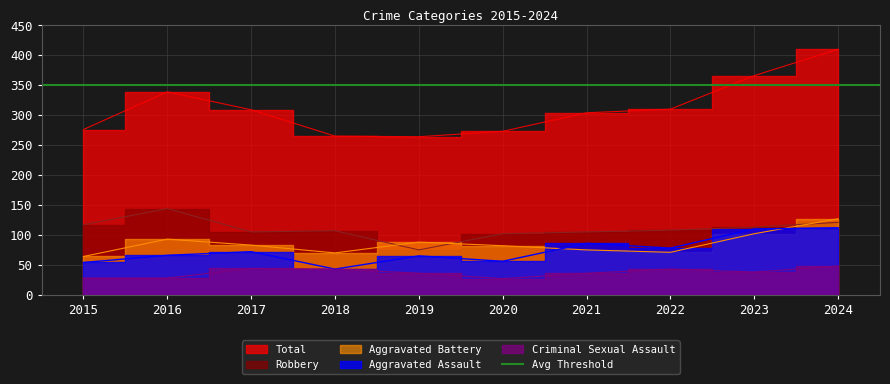

Reading left to right, extract all data points from this chart.

Aggravated Assault: 54	66	72	43	65	56	86	78	110	112
Aggravated Battery: 64	93	83	70	88	82	75	71	102	127
Criminal Sexual Assault: 28	28	44	43	36	27	36	43	38	48
Robbery: 117	144	105	107	75	102	105	108	113	121
Total: 276	339	309	265	264	273	304	310	366	410